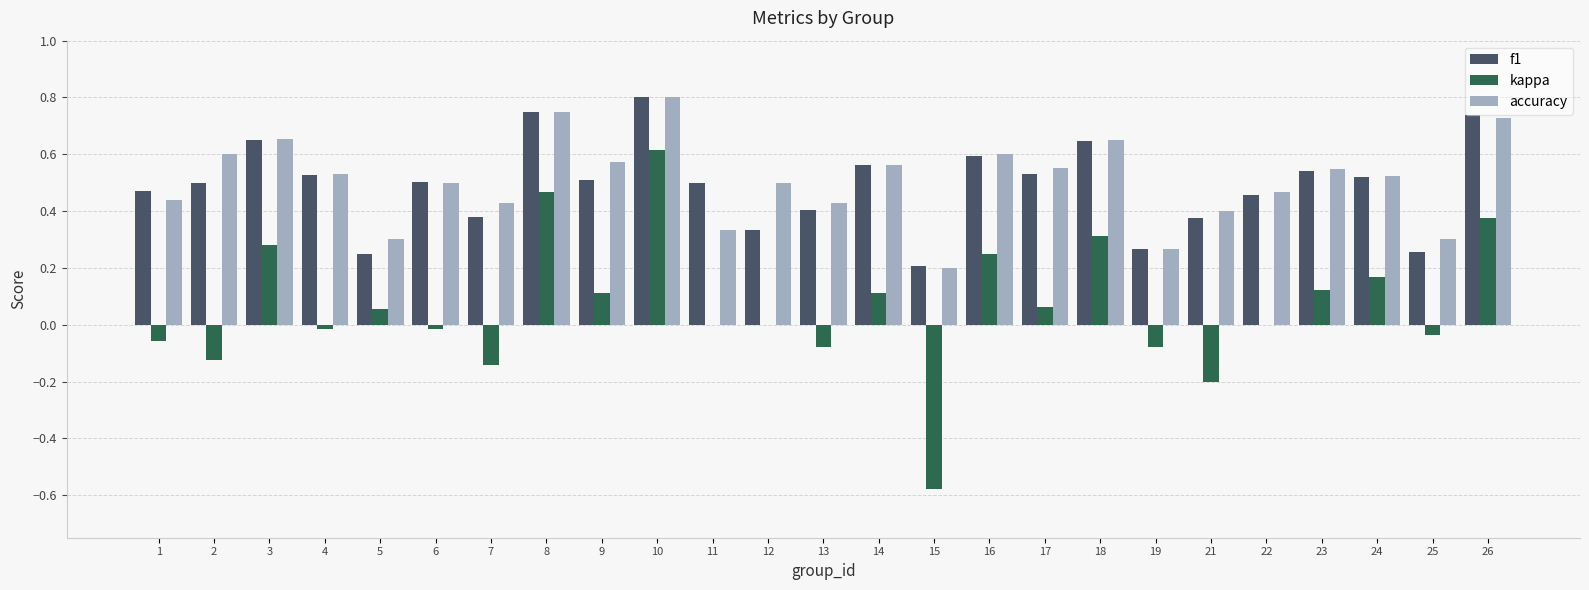

Which series has the largest total across all categories?

accuracy